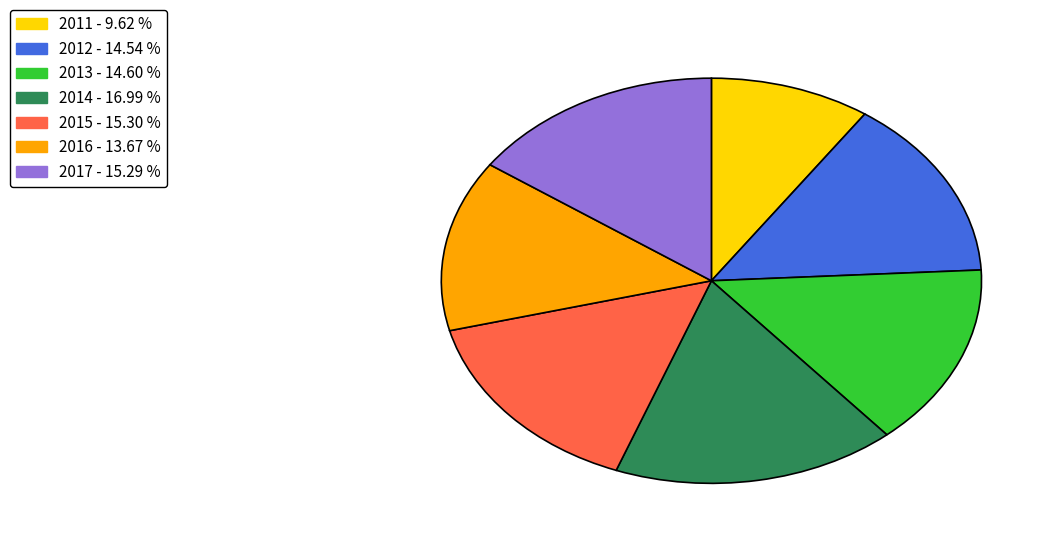

Approximately how many times larger is the value at 2012 compared to 2017?

1.0